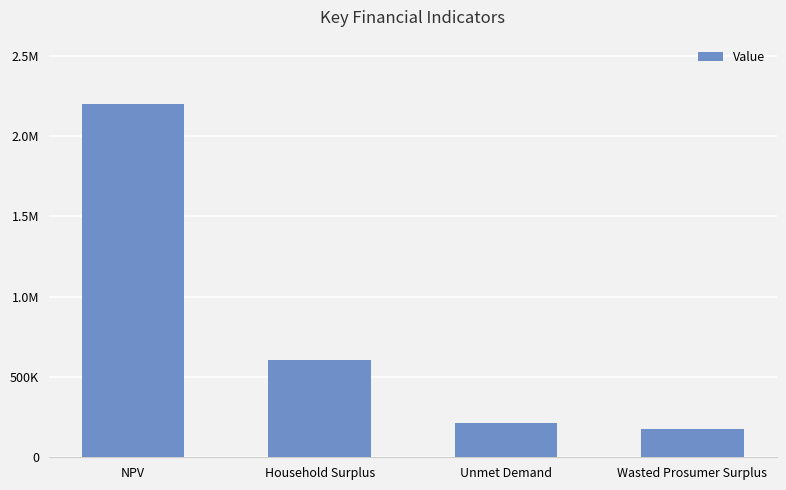

Does the chart contain any negative values?

No